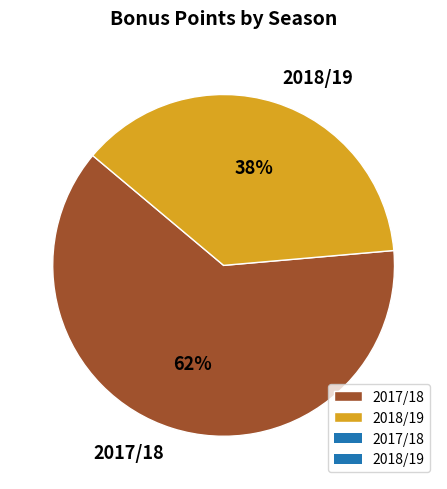

To the nearest percent, what percentage of the pie is 2017/18?

62%